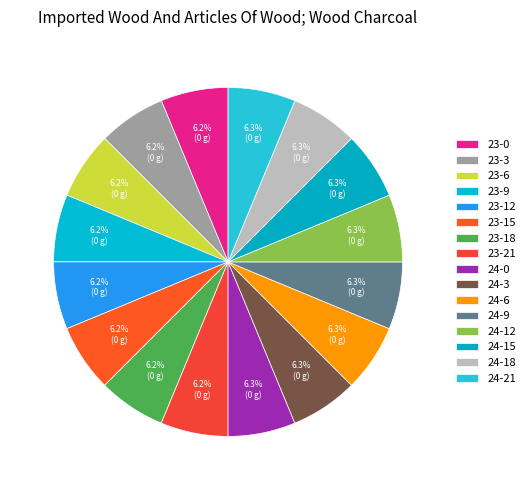

Count the number of slices in the pie.

16